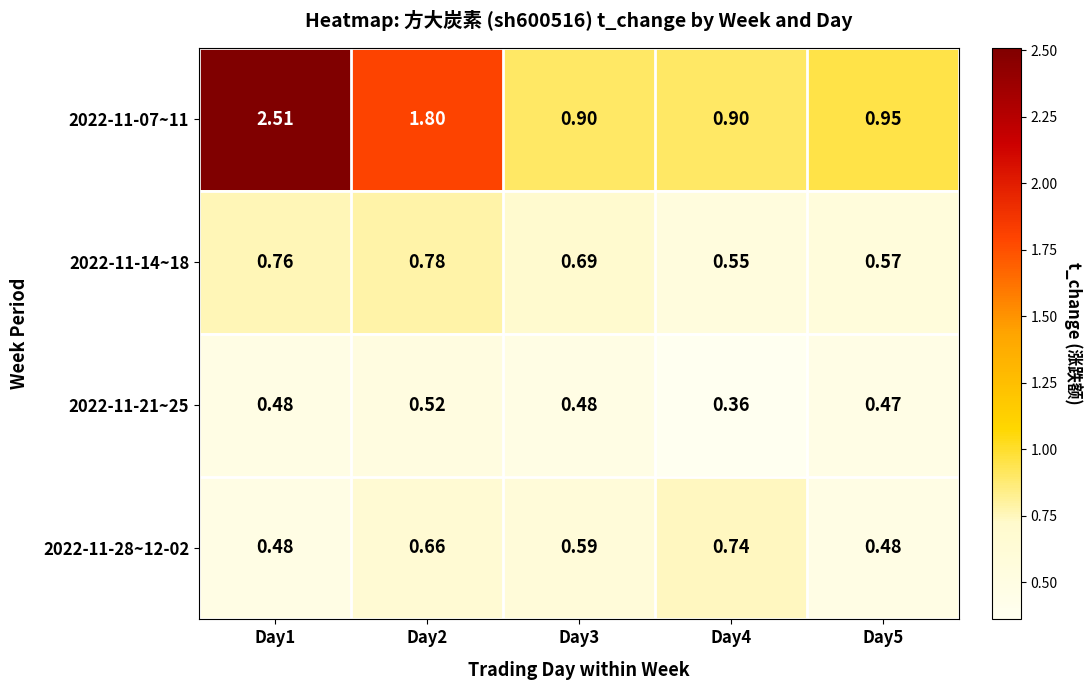

Is the value of 2022-11-14~18 at Day1 greater than the value of 2022-11-28~12-02 at Day4?

Yes